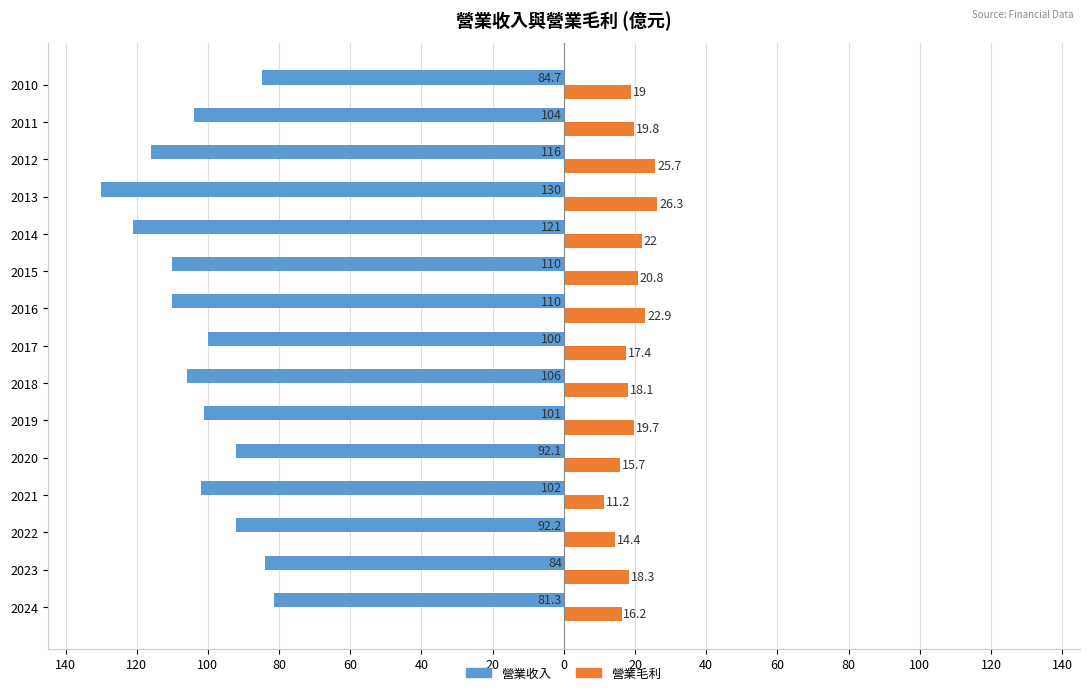

What are all the series names shown in the legend?

營業收入, 營業毛利